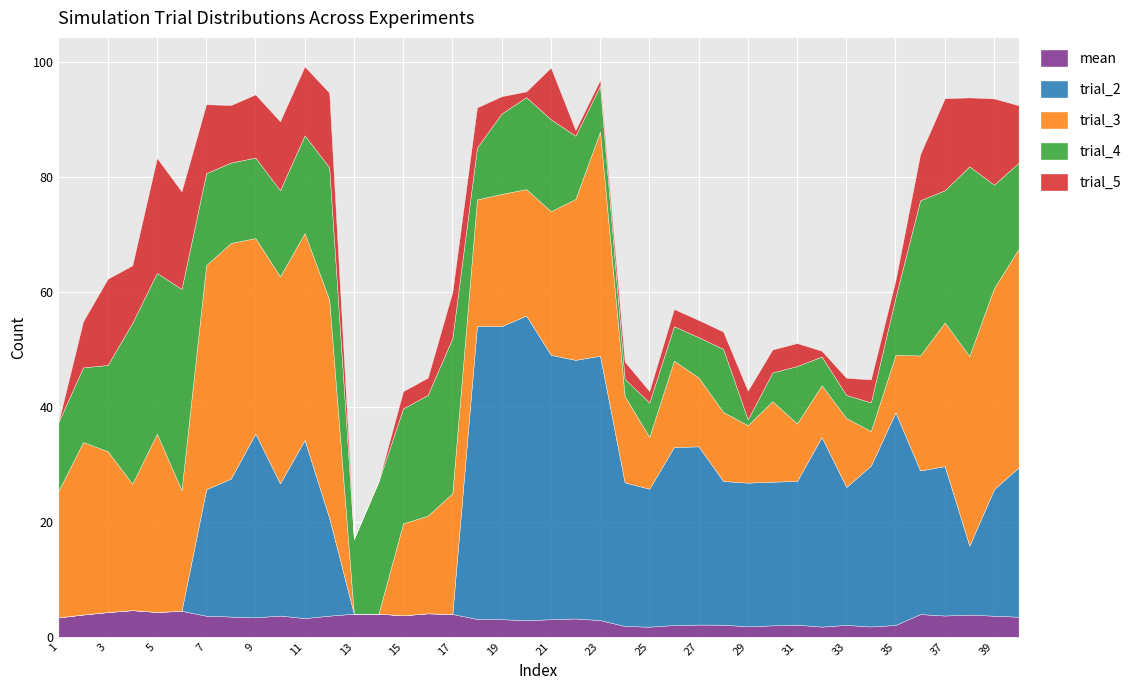

What is the difference between the maximum and second lowest values in the trial_4 series?

32.0